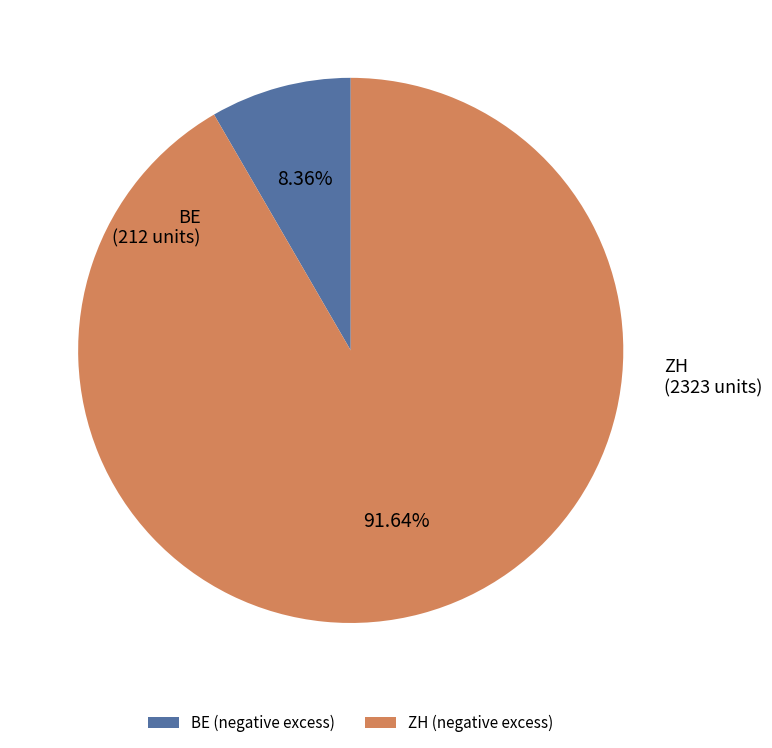

Which slice is the largest?

ZH (negative excess)